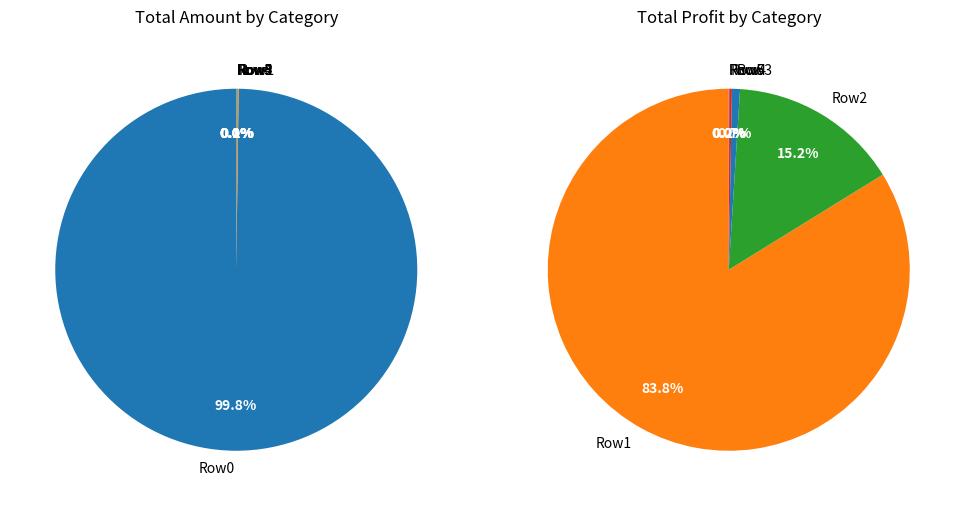

Does any single category account for the majority?

Yes